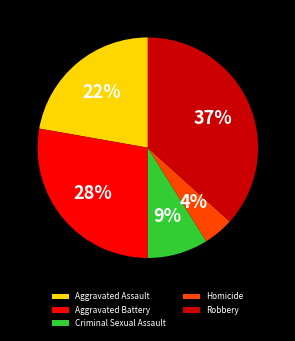

To the nearest percent, what is the combined percentage of Aggravated Battery and Homicide?

32%